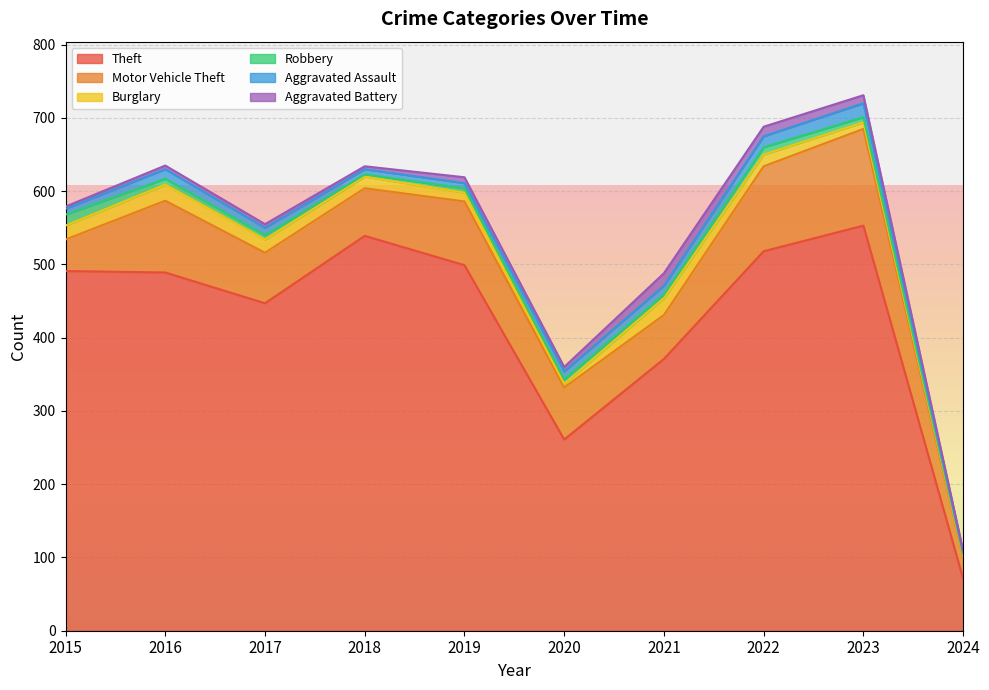

True or false: Theft and Robbery intersect in this chart.

False